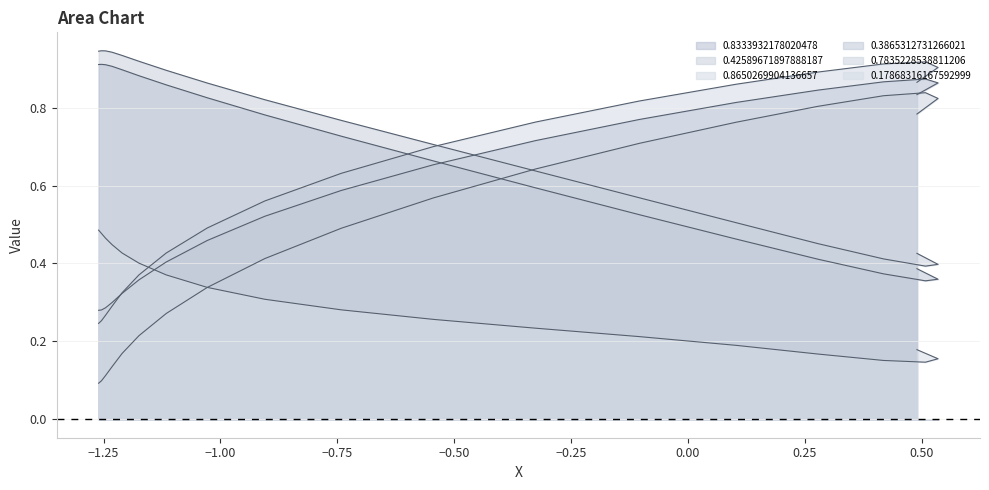

True or false: 0.8650269904136657 has more than 1 interior local peaks.

False